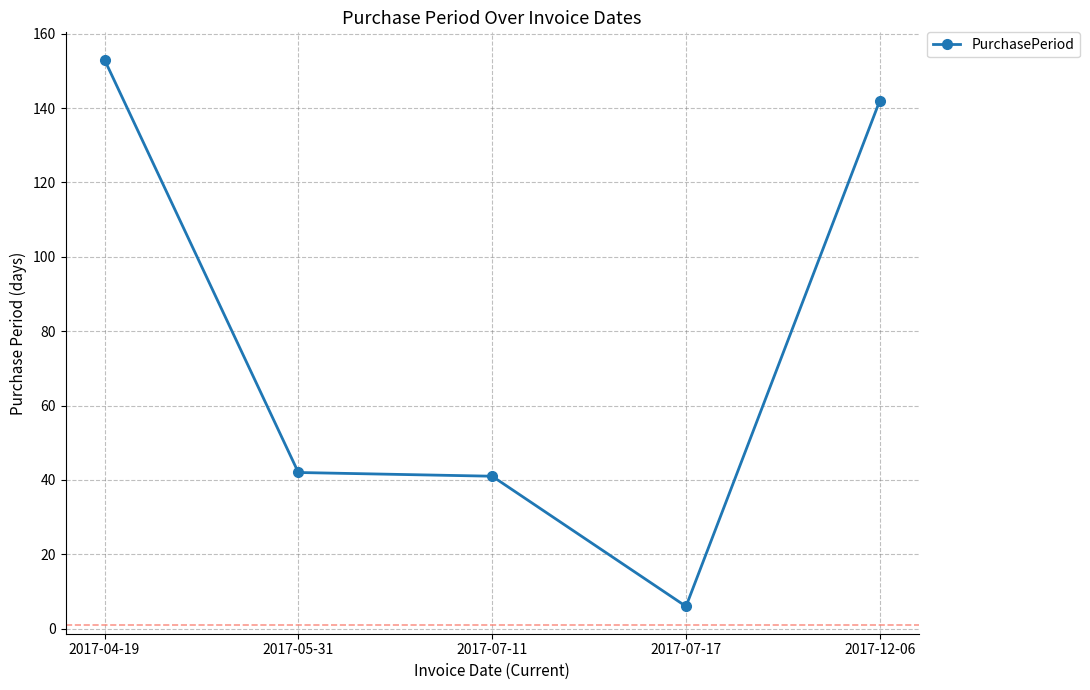

Reading left to right, transcribe all the data shown in this chart.

153	42	41	6	142